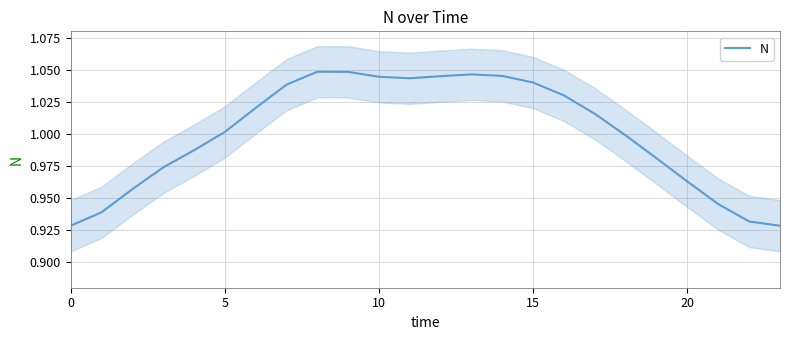

How many values are below 1?

11